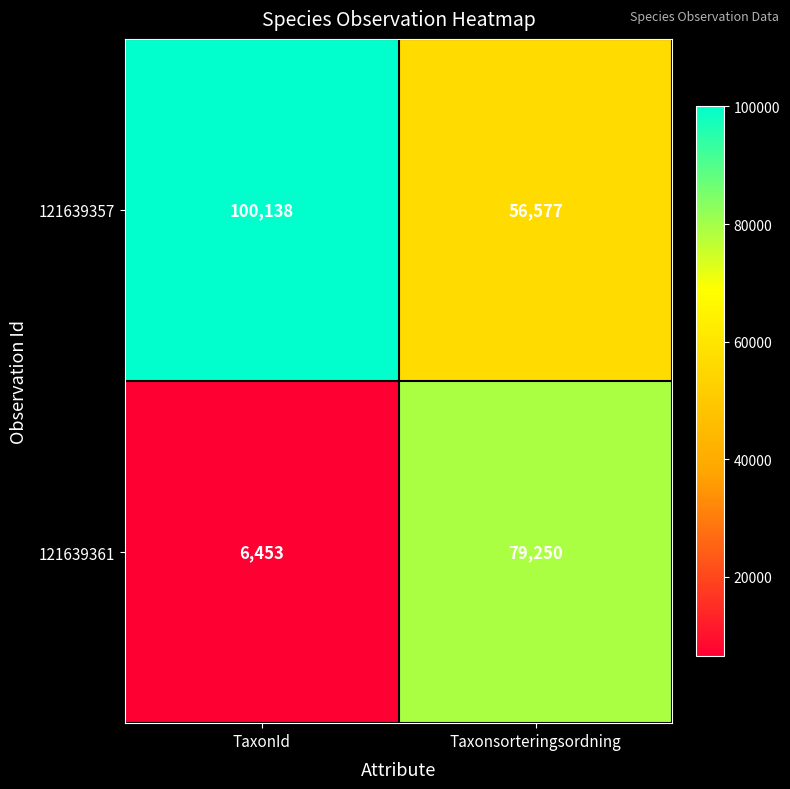

What is the minimum value shown in the chart?

6453